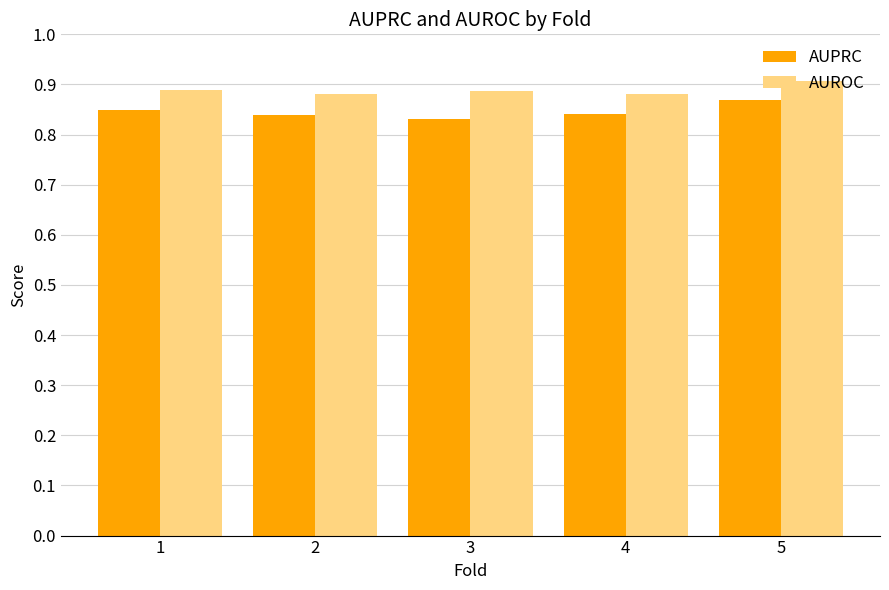

List the series in order of their overall mean, highest first.

AUROC, AUPRC